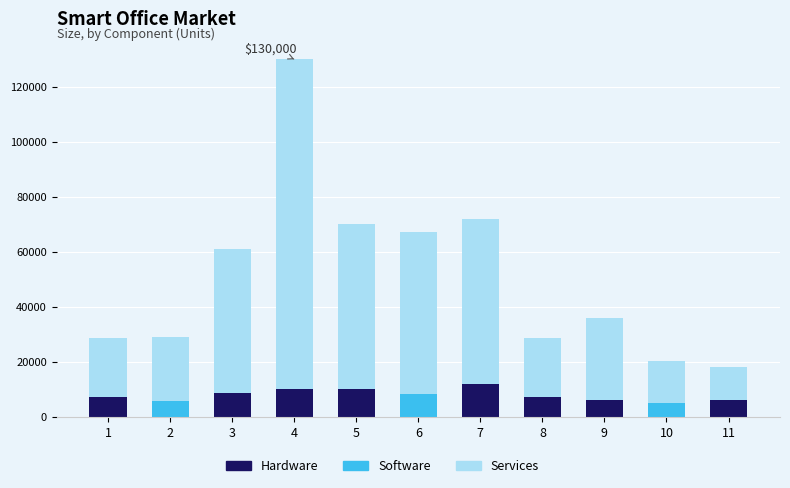

At which category is the sum across all series the highest?

4